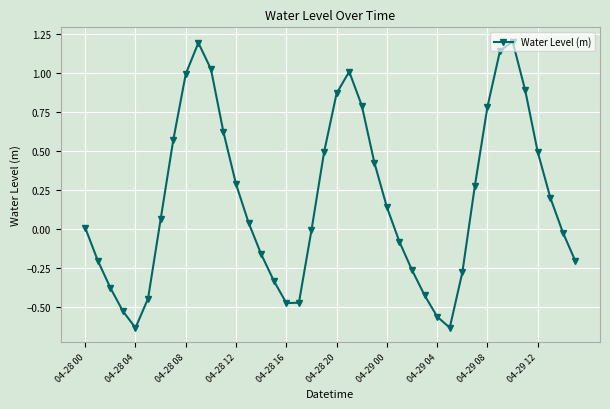

What is the sum of all values?

7.3